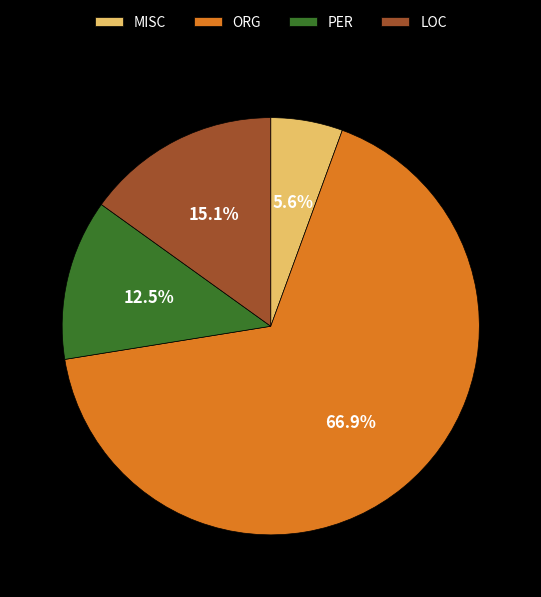

Is there any slice that represents more than half of the pie?

Yes